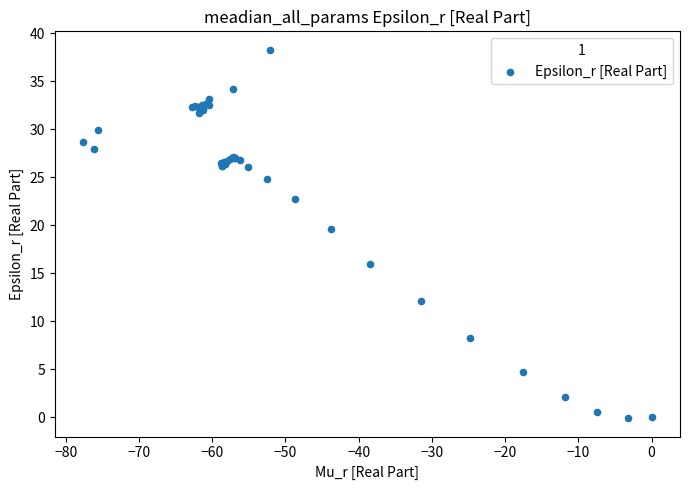

What Y value in the scatter plot is closest to 19?

19.6